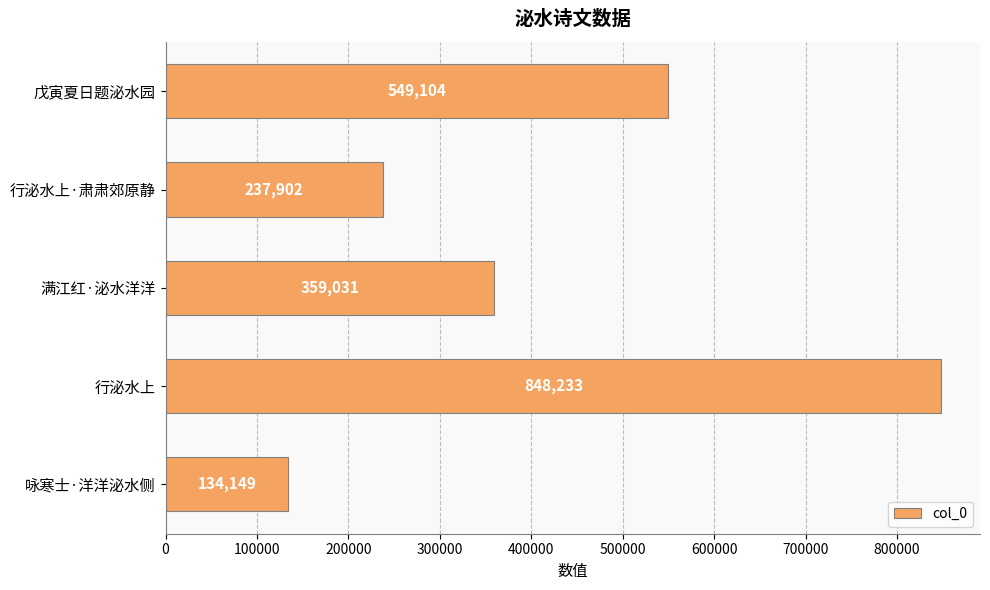

What is the difference between the second highest and minimum values?

414955